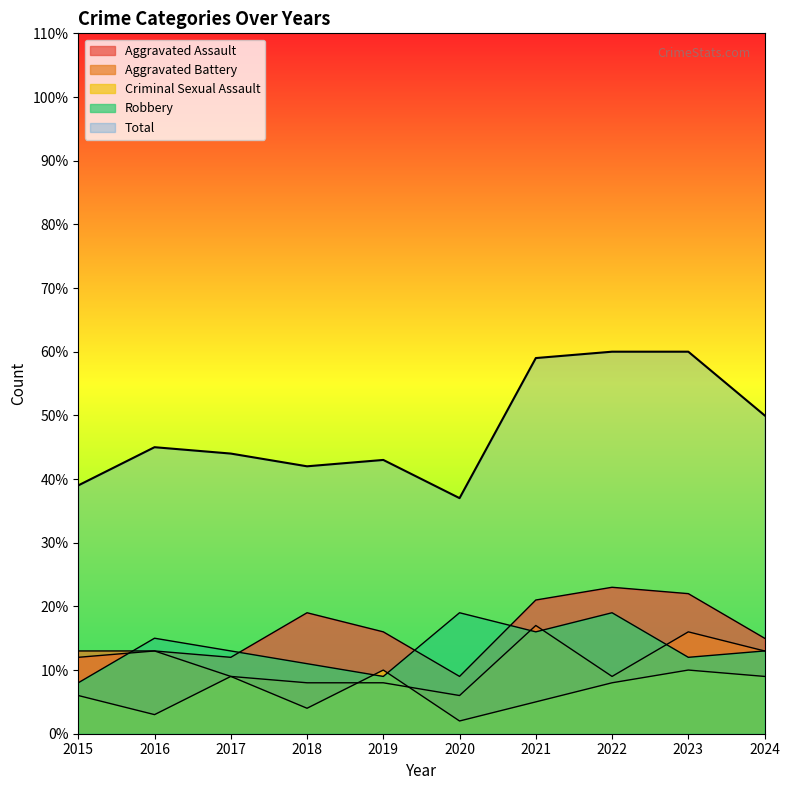

How many times do Aggravated Assault and Robbery cross each other?

4